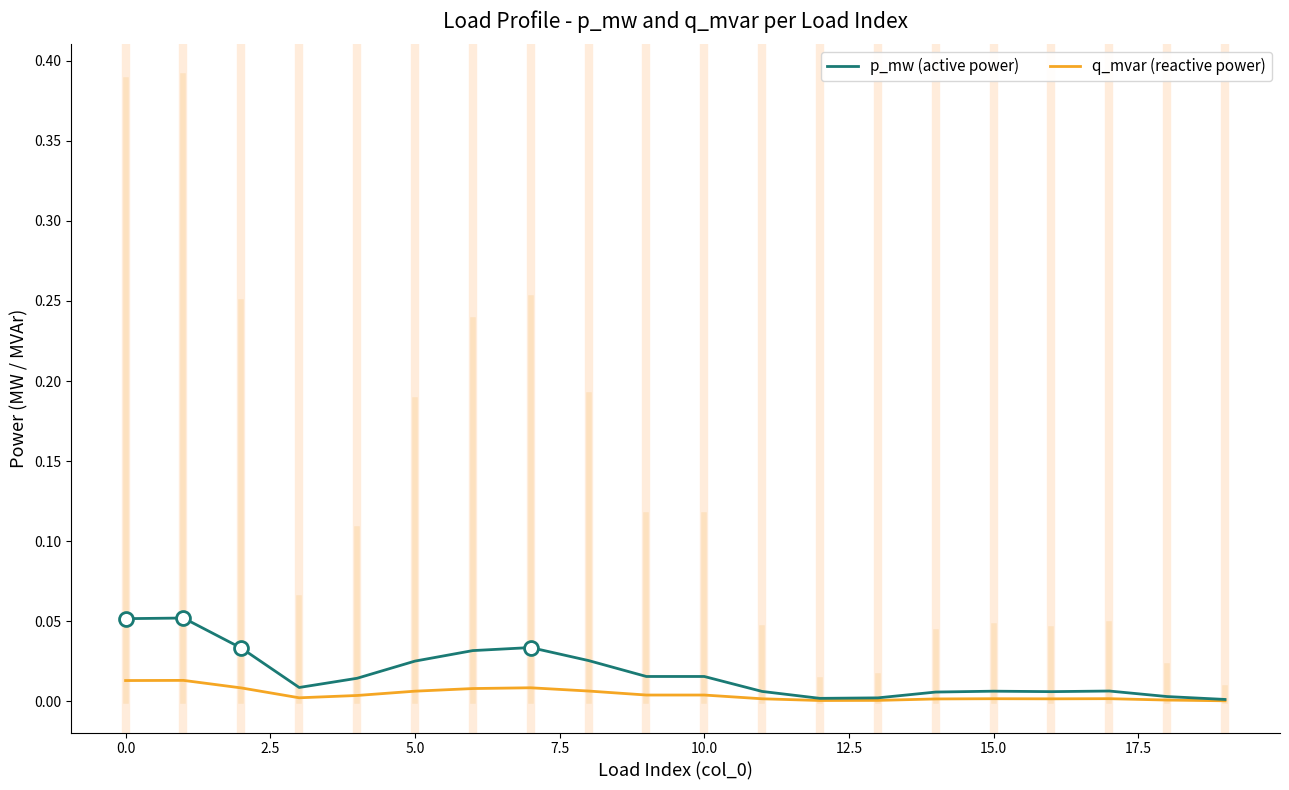

Rank the series by their maximum value, from highest to lowest.

p_mw (active power), q_mvar (reactive power)